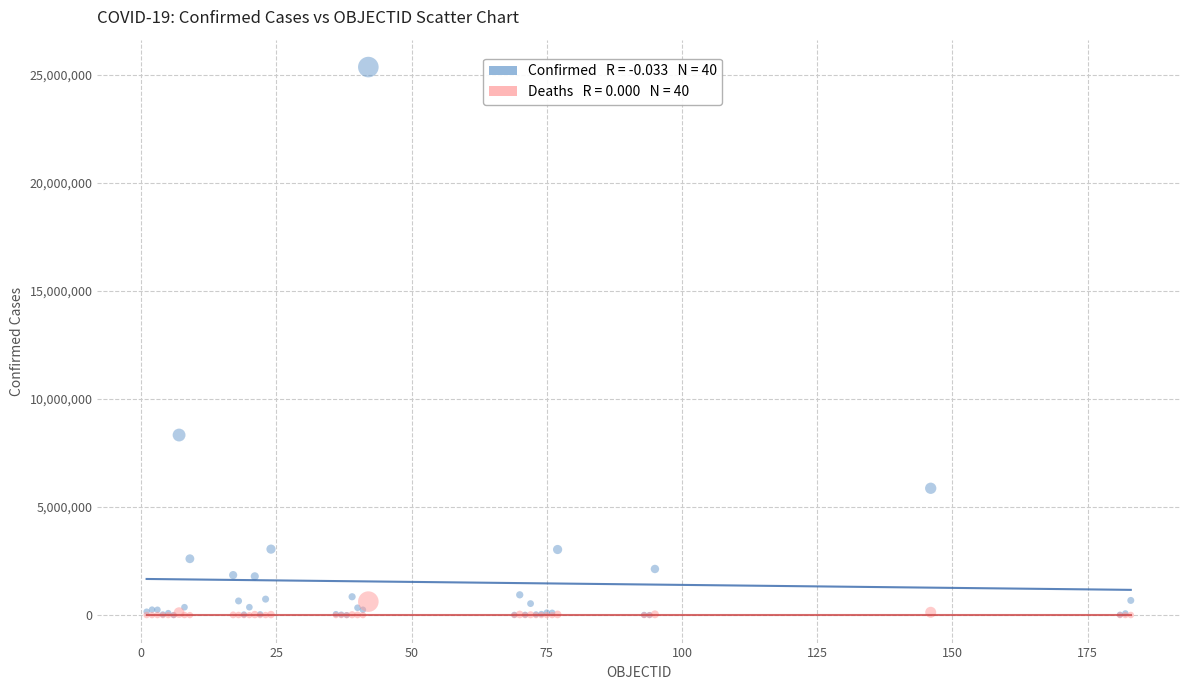

Across all series, what Y value is closest to 12680325?

8335184